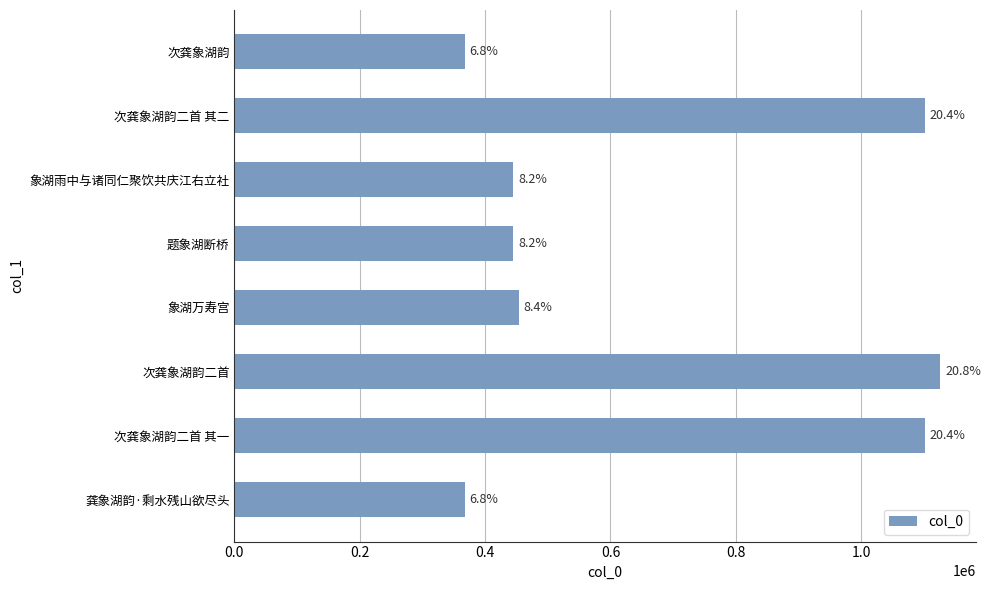

What is the smallest value displayed?

367326